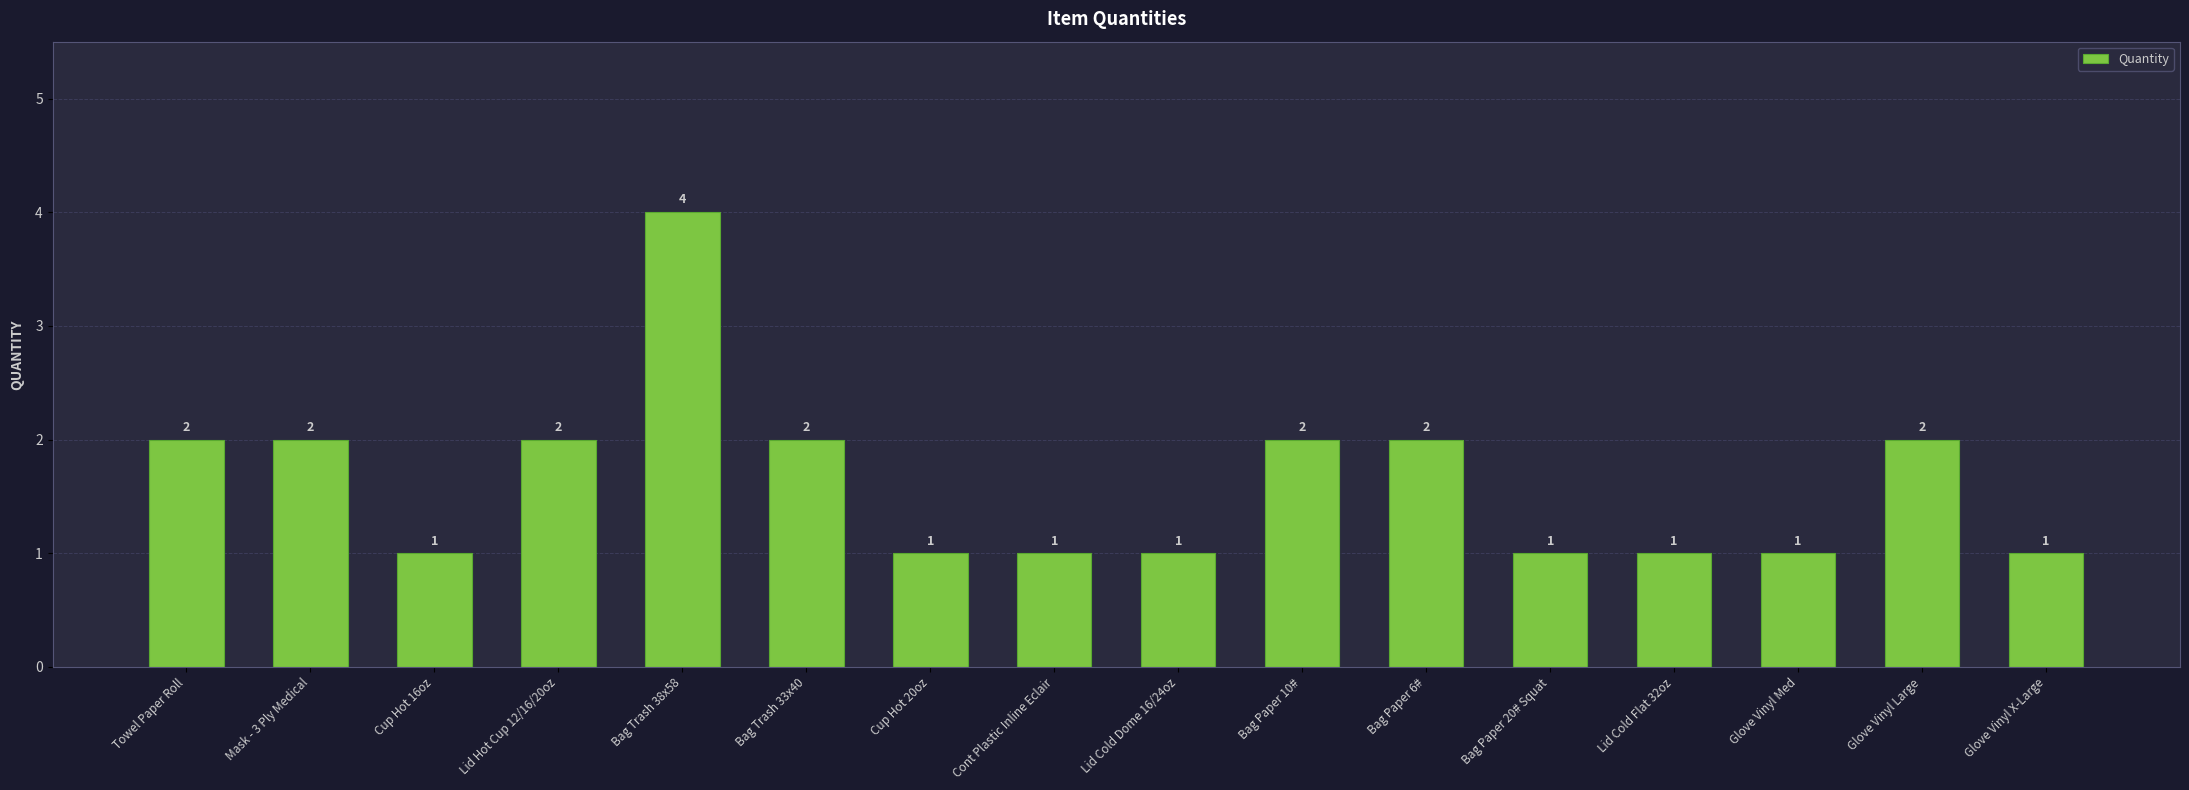

The value at Lid Hot Cup 12/16/20oz is 2. True or false?

True